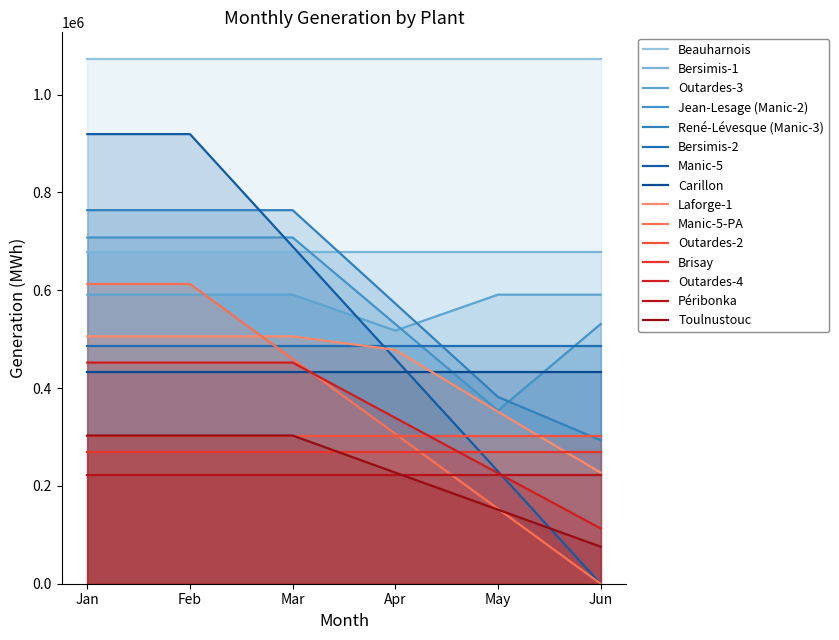

True or false: Jun and Apr intersect in this chart.

False